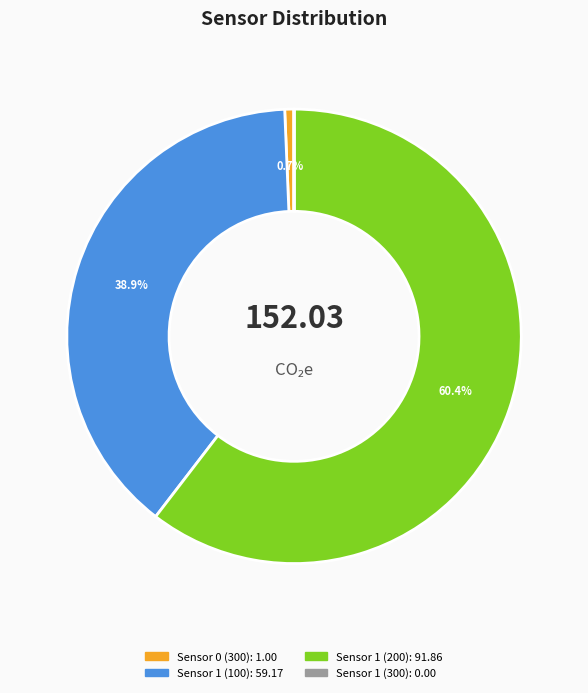

Combined, what portion of the pie is Sensor 1 (100) and Sensor 1 (200)?

99.3%